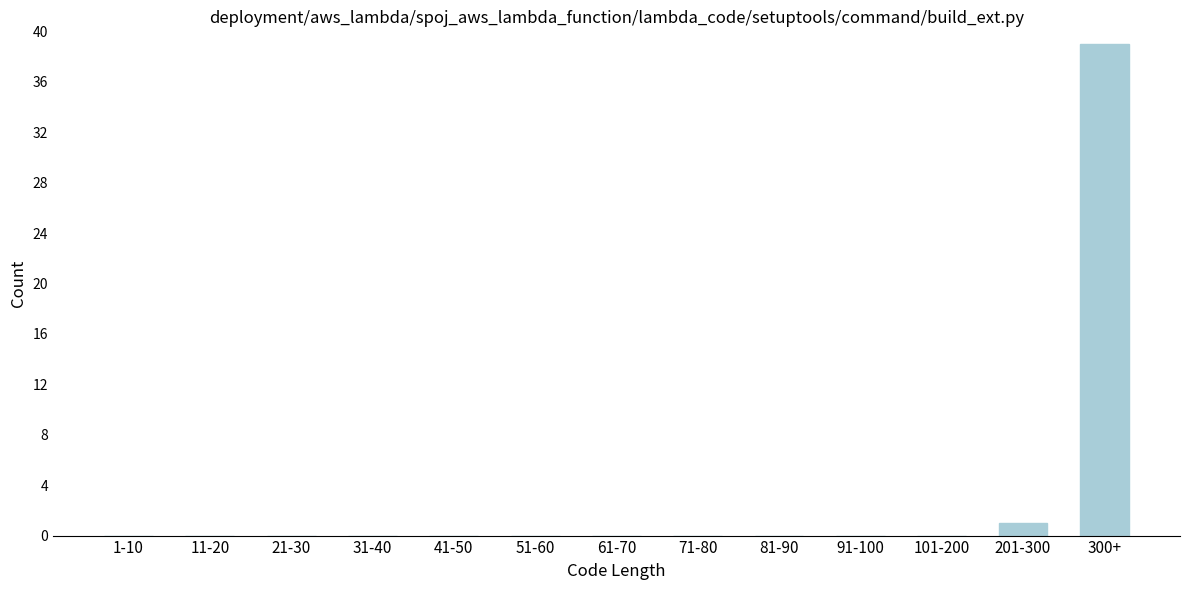

Reading left to right, list all the values displayed in this chart.

1-10=0	11-20=0	21-30=0	31-40=0	41-50=0	51-60=0	61-70=0	71-80=0	81-90=0	91-100=0	101-200=0	201-300=1	300+=39